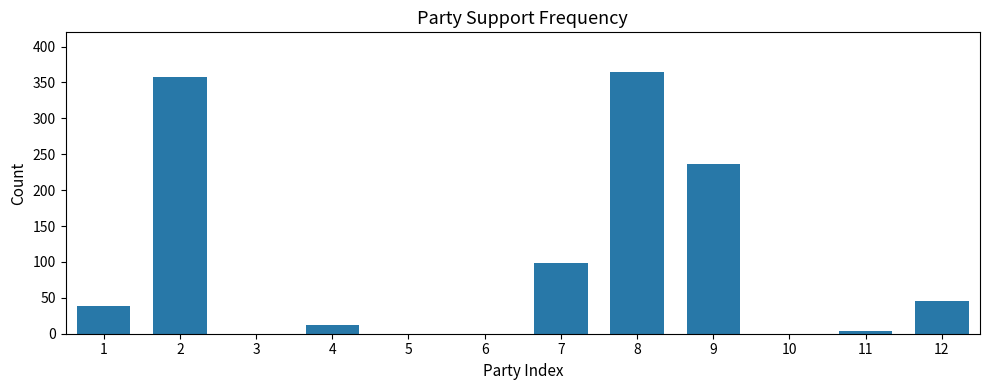

What is the greatest value displayed?

365